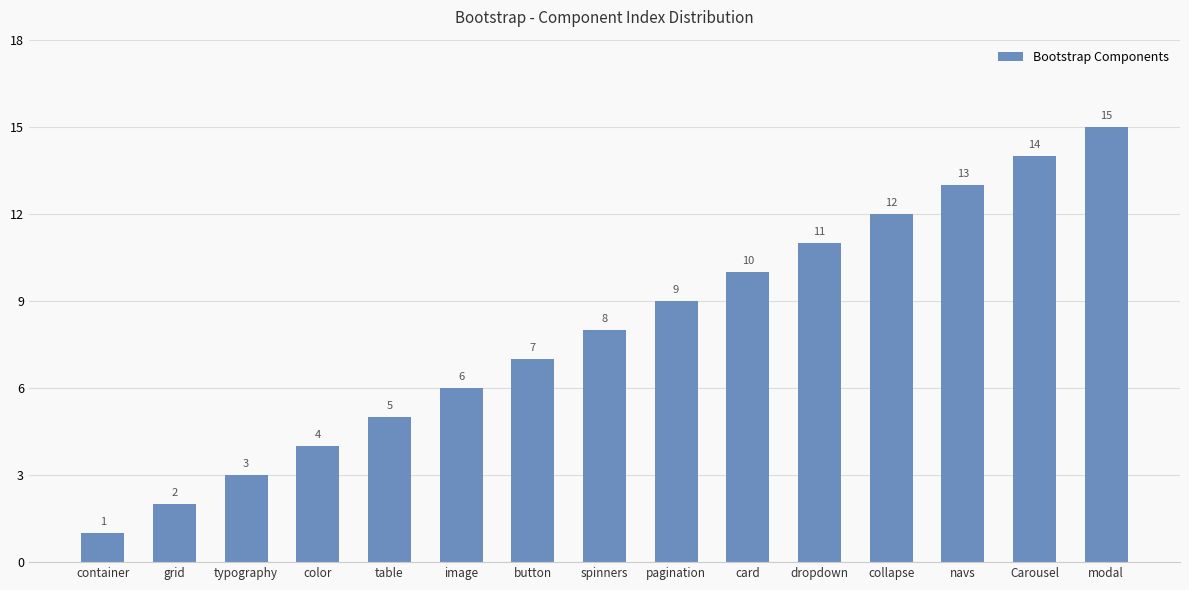

At which label is the value closest to 8?

spinners